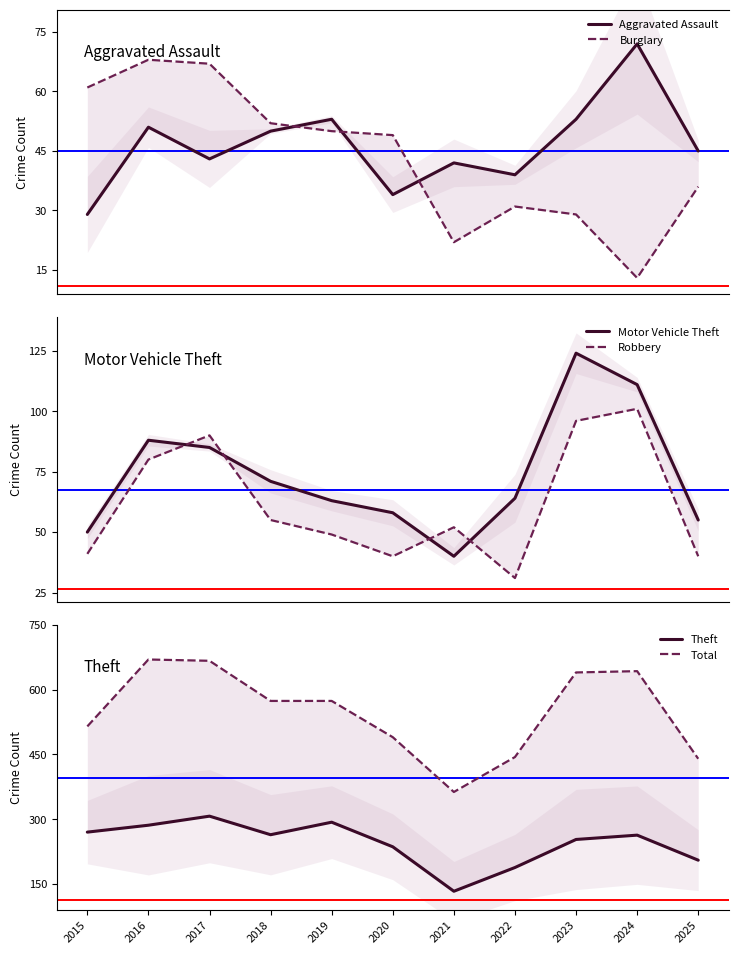

What is the difference between the maximum and minimum values in the Motor Vehicle Theft series?

84